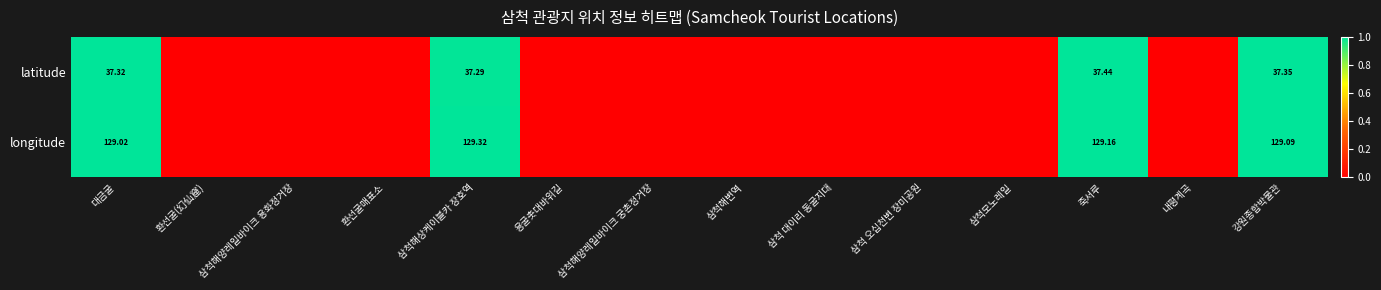

At 대금굴, list the series in order from smallest to largest.

latitude, longitude